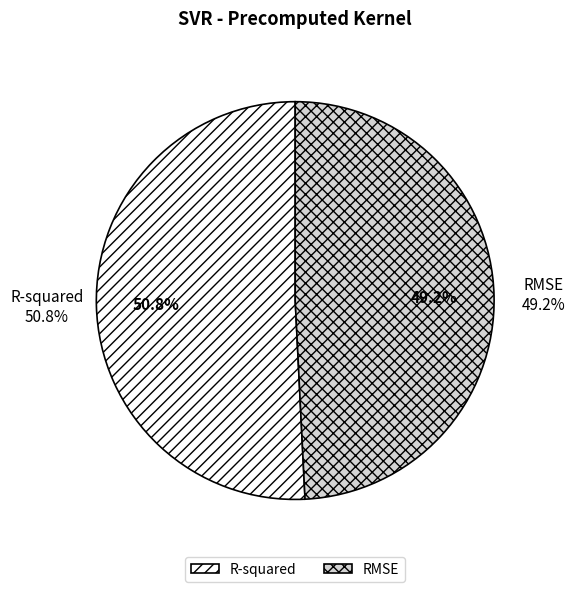

What is the total percentage of RMSE and R-squared?

100.0%